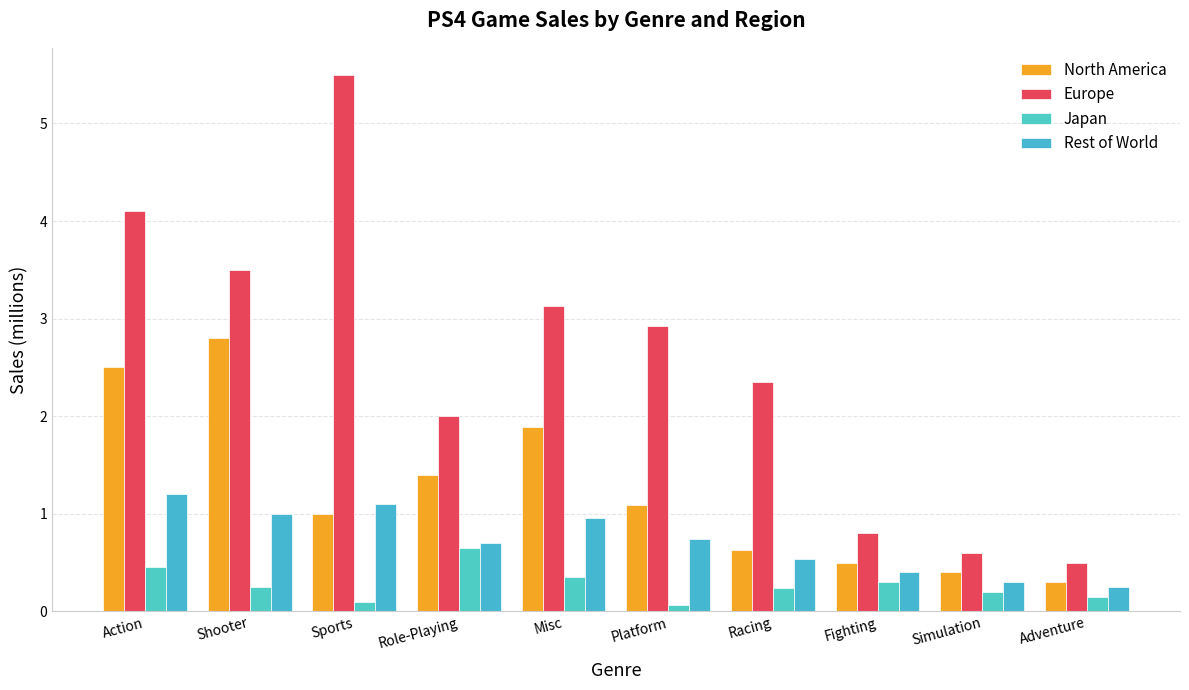

Which has a higher value, Platform or Action?

Action